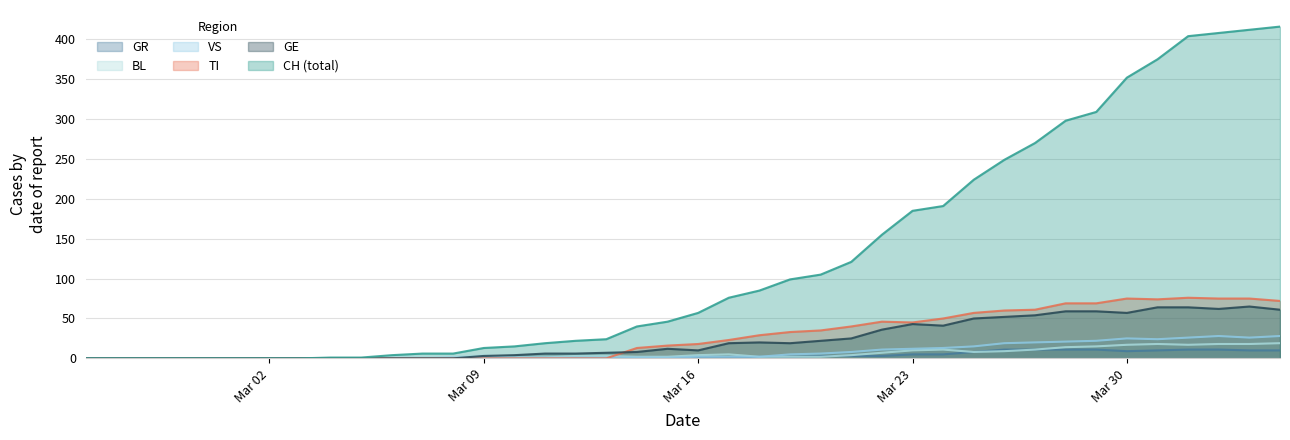

What is the sum of all TI values?

1111